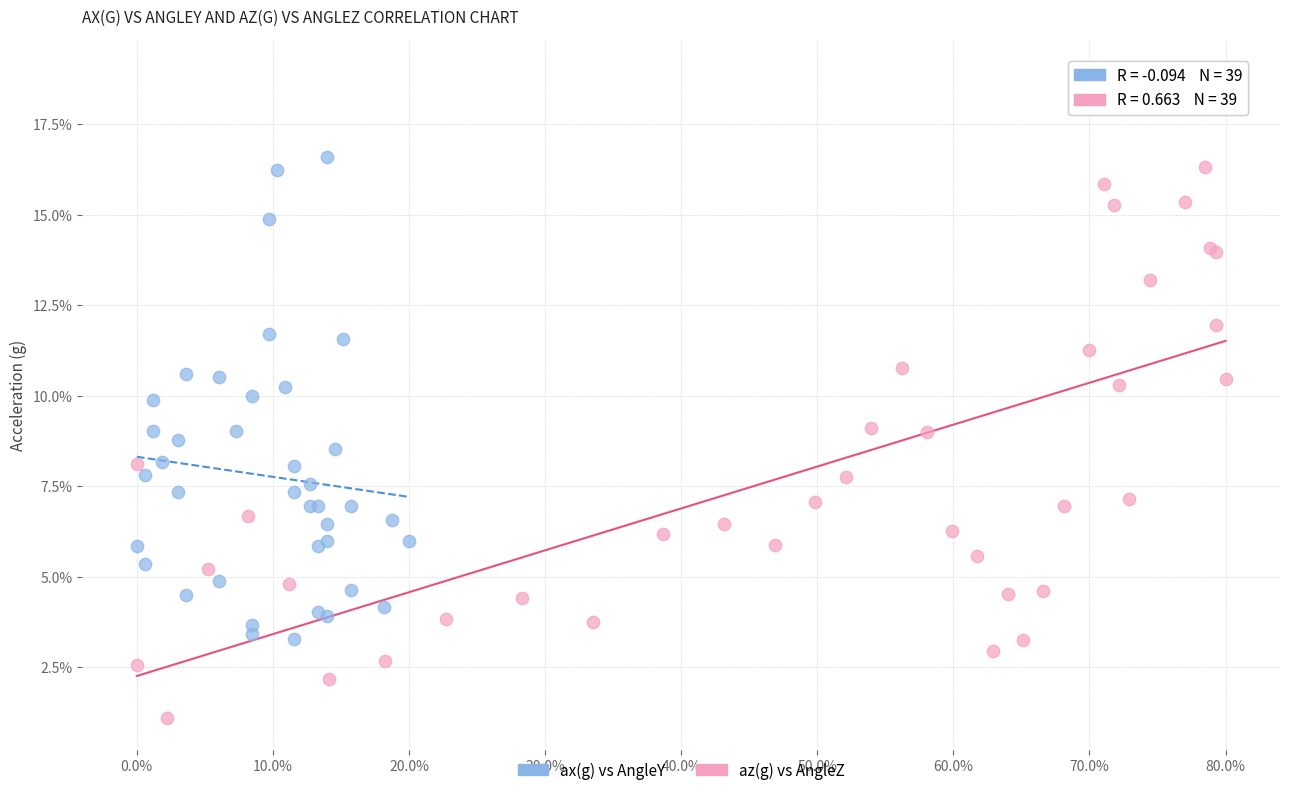

Which series contains the lowest Y value?

az(g) vs AngleZ